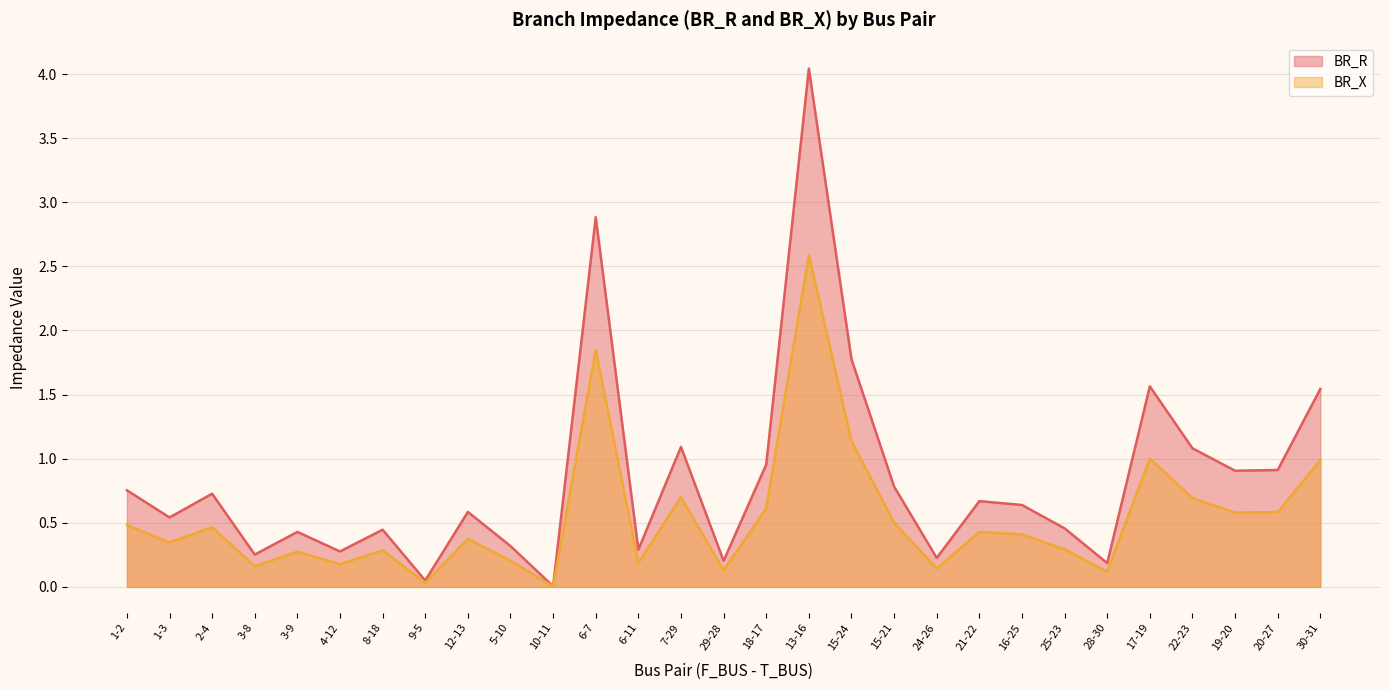

What is the sum of the BR_R values at 5-10 and 13-16?

4.4